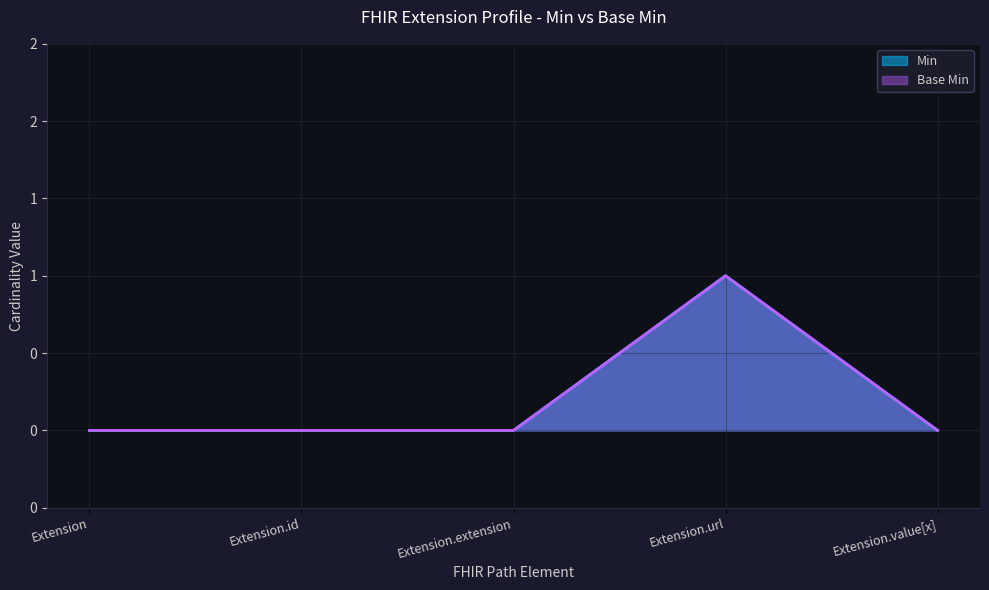

Does the chart display data point markers on the line(s)?

No